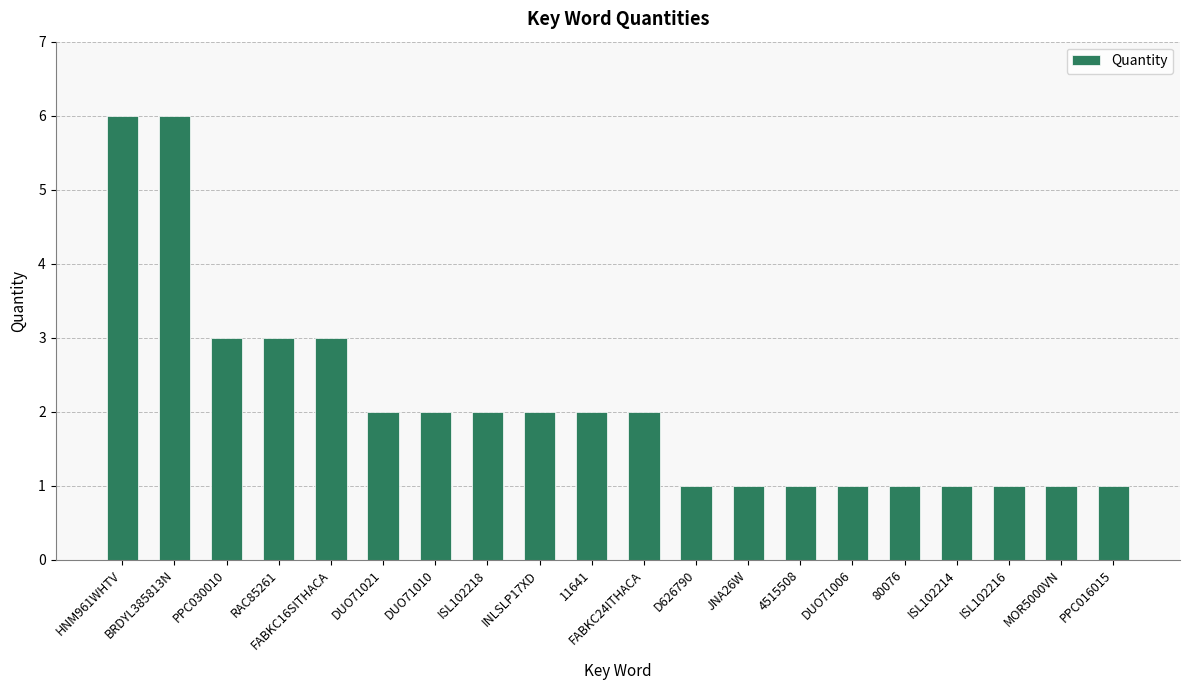

Approximately how many times larger is the value at PPC030010 compared to BRDYL385813N?

0.5